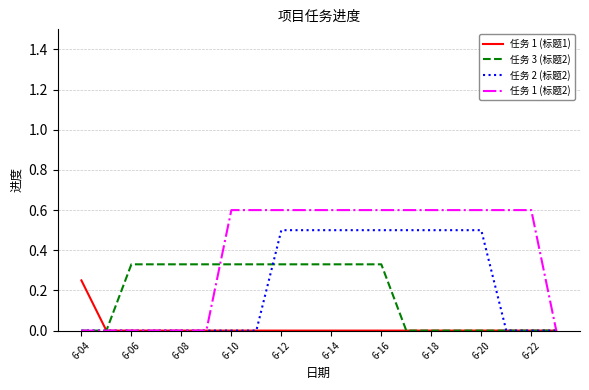

How many lines are shown in the chart?

4